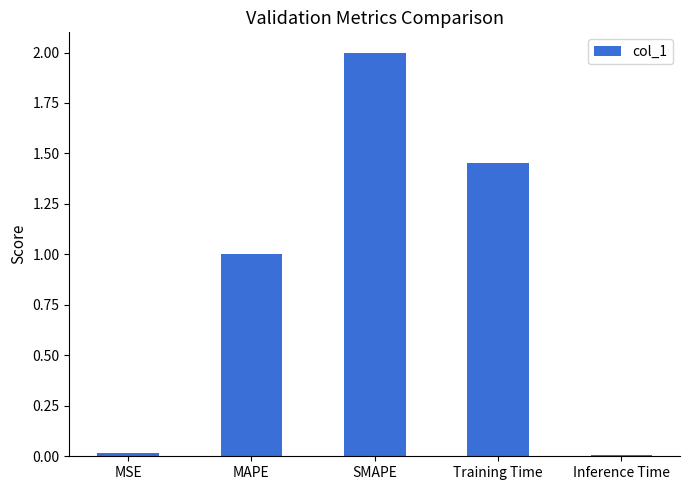

What position from the left is MAPE?

2